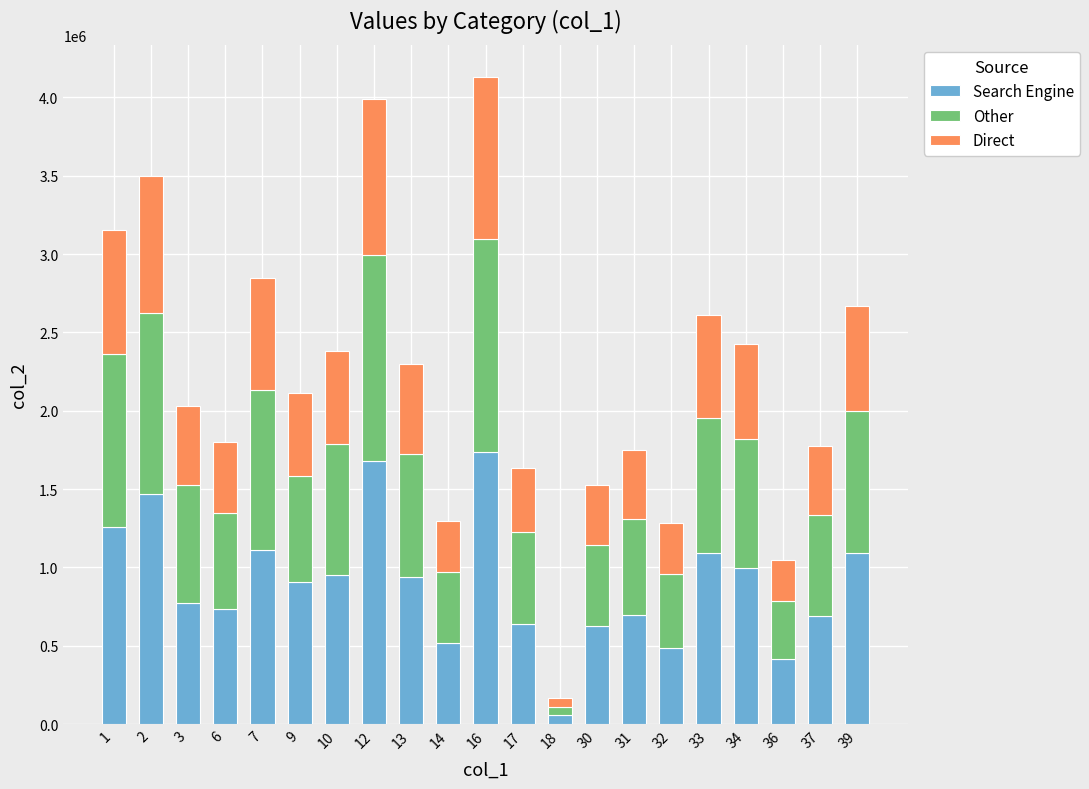

What is the value of the Search Engine bar at the 17th from the left?

1095285.4